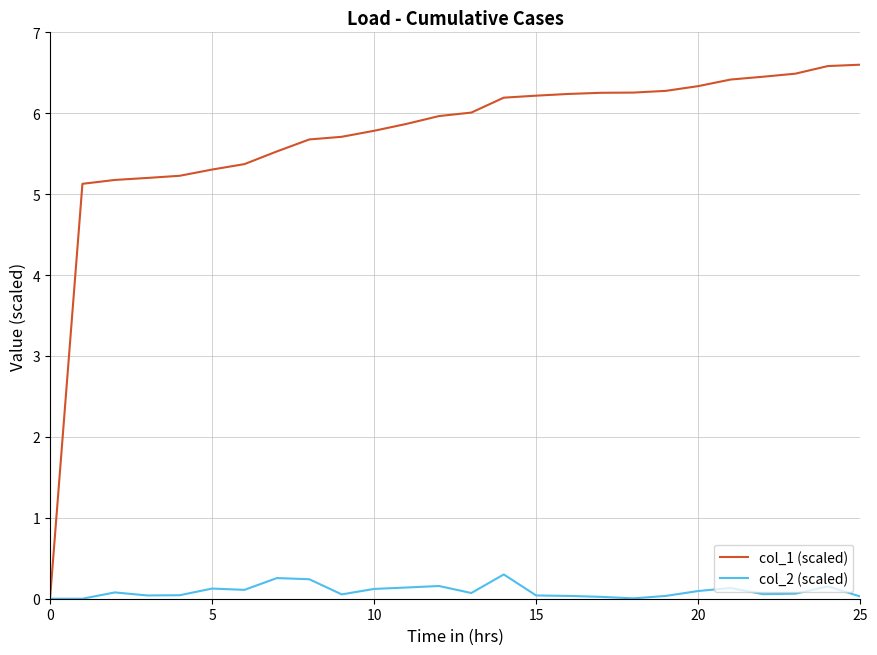

Rank the series by their average value, from highest to lowest.

col_1 (scaled), col_2 (scaled)